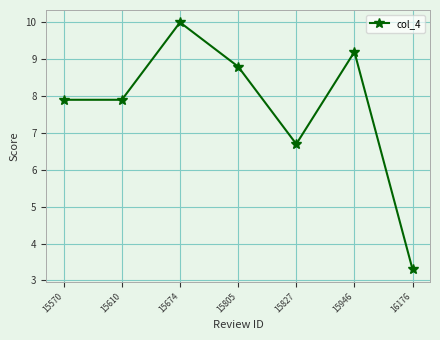

At which category does the data reach its first local peak?

15674